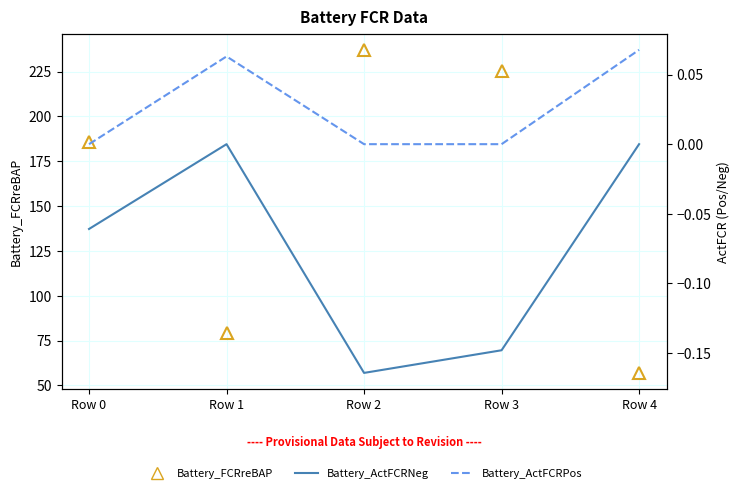

What are all the series names shown in the legend?

Battery_FCRreBAP, Battery_ActFCRNeg, Battery_ActFCRPos